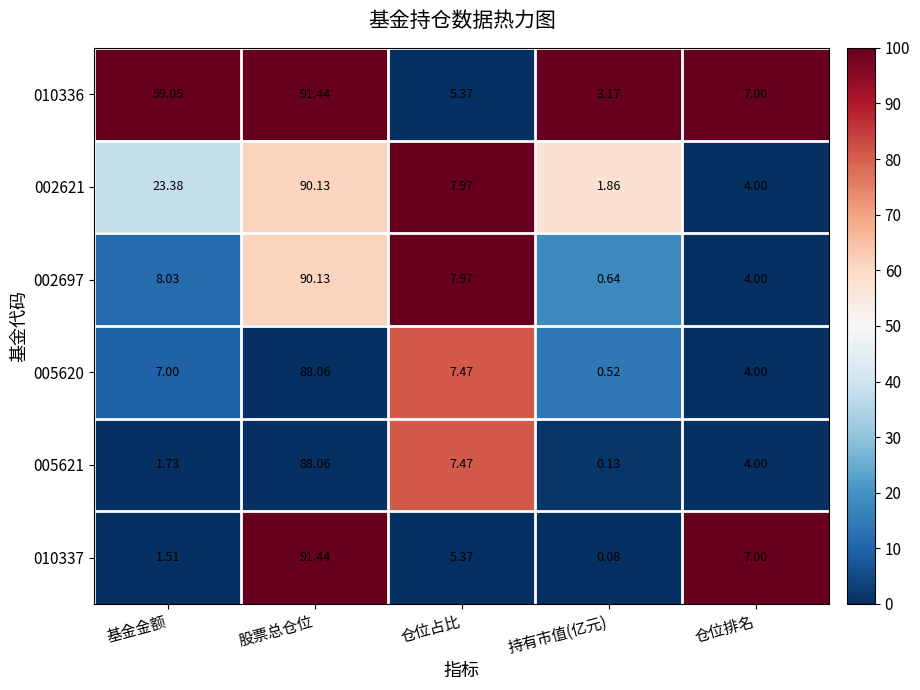

Which series changed the most between 持有市值(亿元) and 仓位排名?

010337